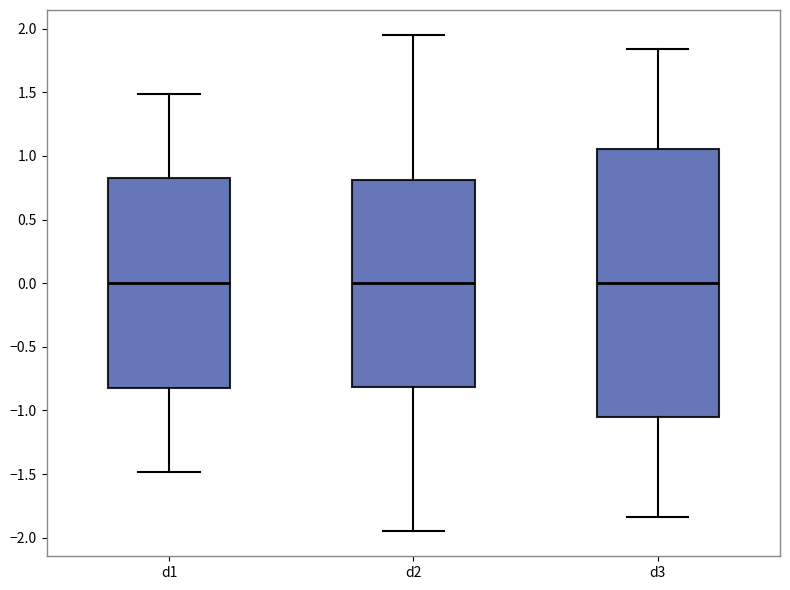

Where does the lower whisker of the box for d2 end on the y-axis? The values are not printed on the chart, so give them approximately, as read against the axis.

-1.95